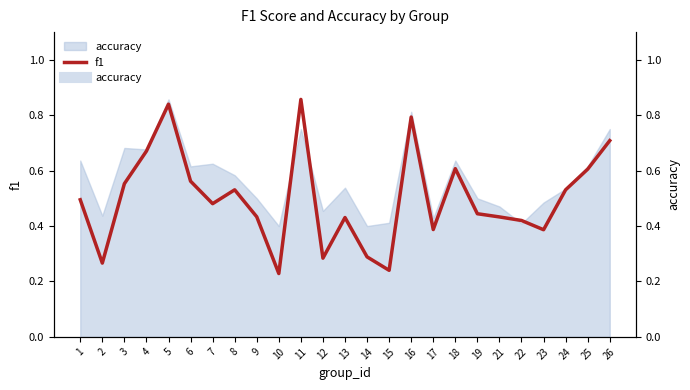

How many points are lower than both their immediate neighbors (excluding endpoints)?

7